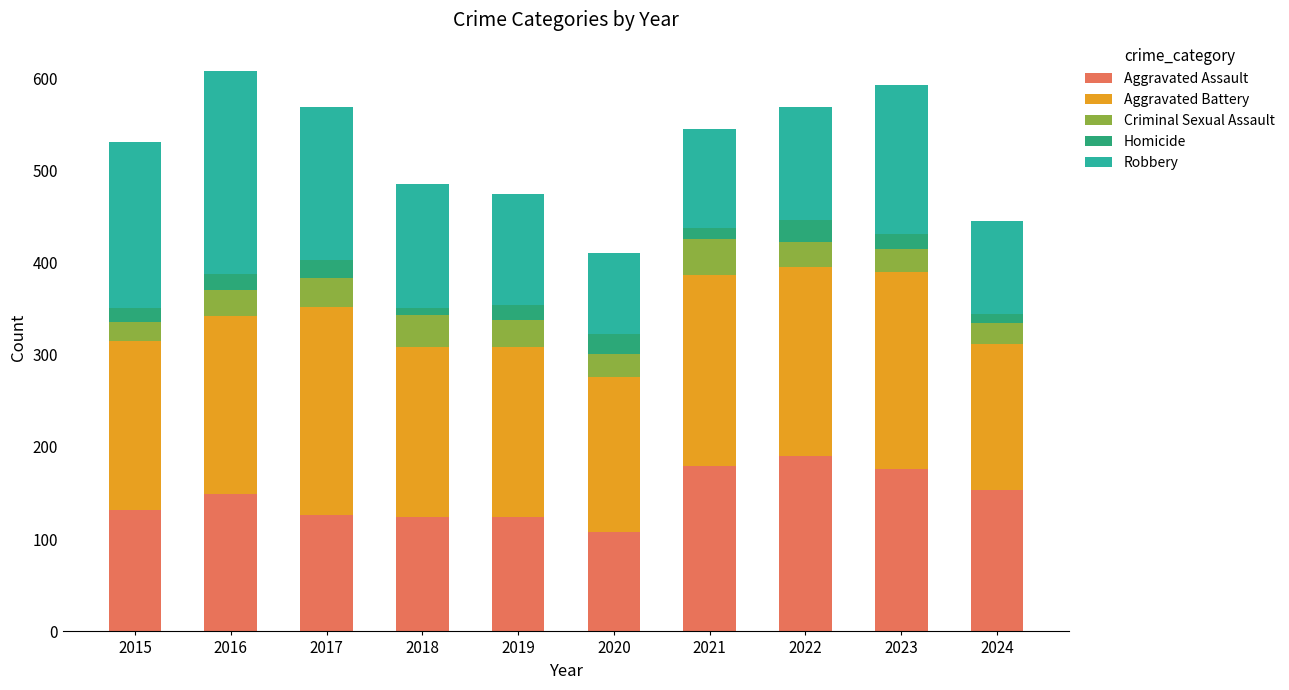

What is the total value across all series at 2020?

410